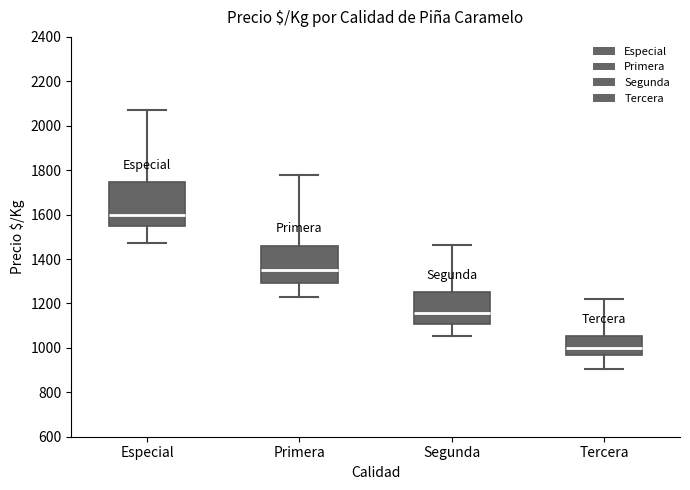

Reading left to right, read every box against the y-axis: the position of its median line, the range the box covers, and the ends of its whiskers. The values are not printed on the chart, so give them approximately, as read against the axis.

Especial: median 1600, box 1560 to 1740, whiskers 1480 to 2080
Primera: median 1360, box 1300 to 1460, whiskers 1220 to 1780
Segunda: median 1160, box 1100 to 1260, whiskers 1060 to 1460
Tercera: median 1000, box 960 to 1060, whiskers 900 to 1220